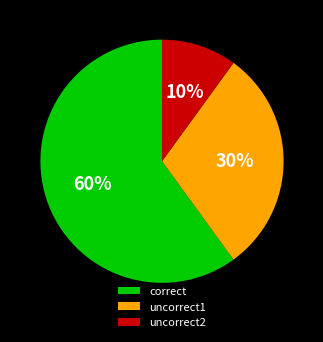

What is the smallest slice in the pie chart?

uncorrect2